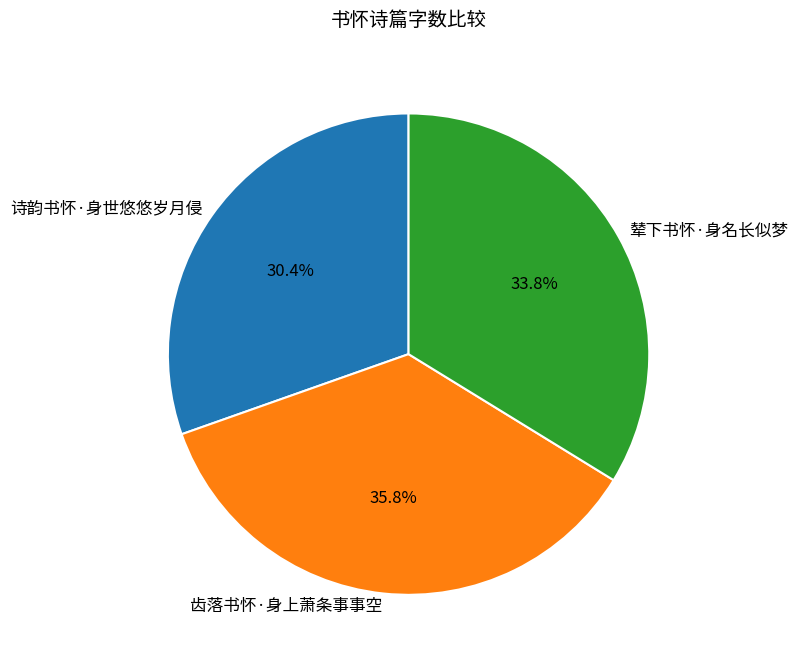

Is it true that 辇下书怀·身名长似梦 is 21% of the pie?

False